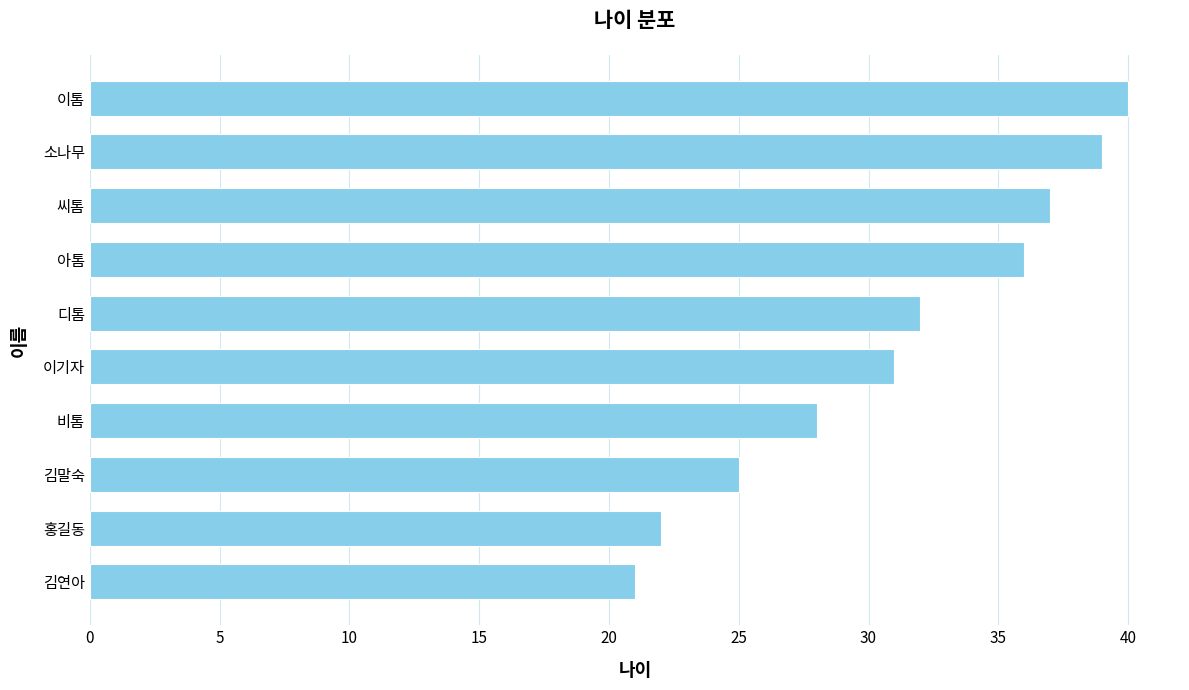

List the labels in order of value, smallest first.

김연아, 홍길동, 김말숙, 비톰, 이기자, 디톰, 아톰, 씨톰, 소나무, 이톰